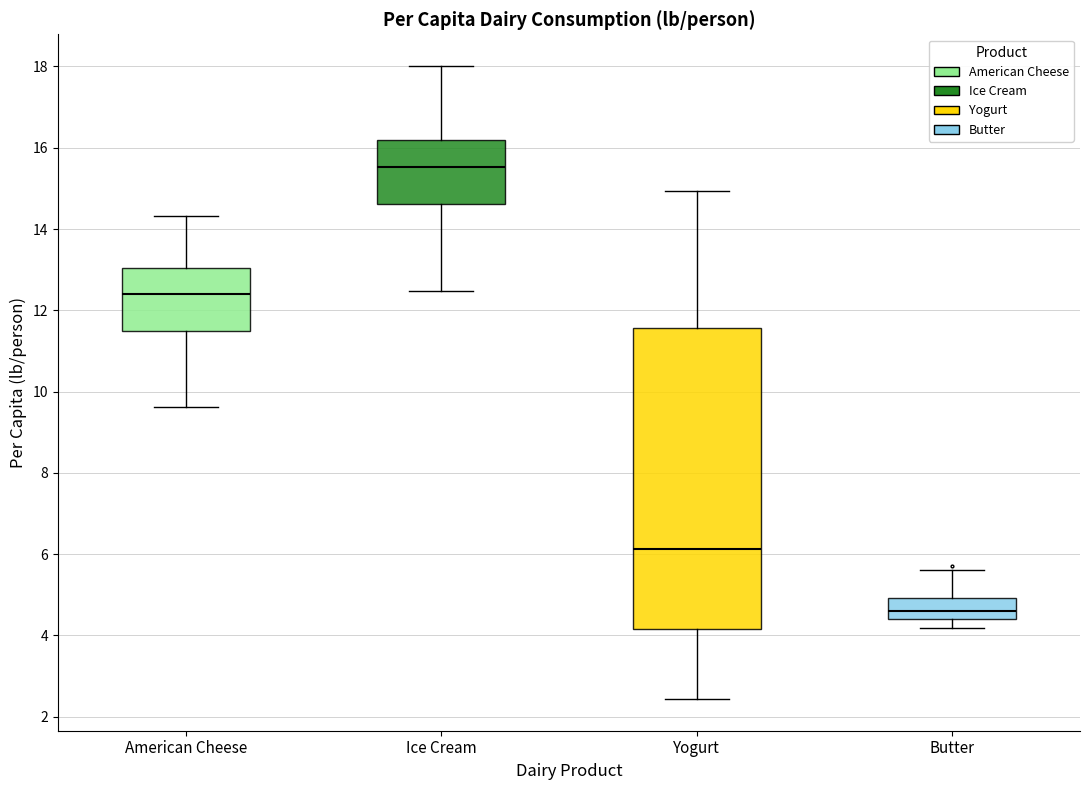

Where does the lower whisker of the box for Ice Cream end on the y-axis? The values are not printed on the chart, so give them approximately, as read against the axis.

12.4